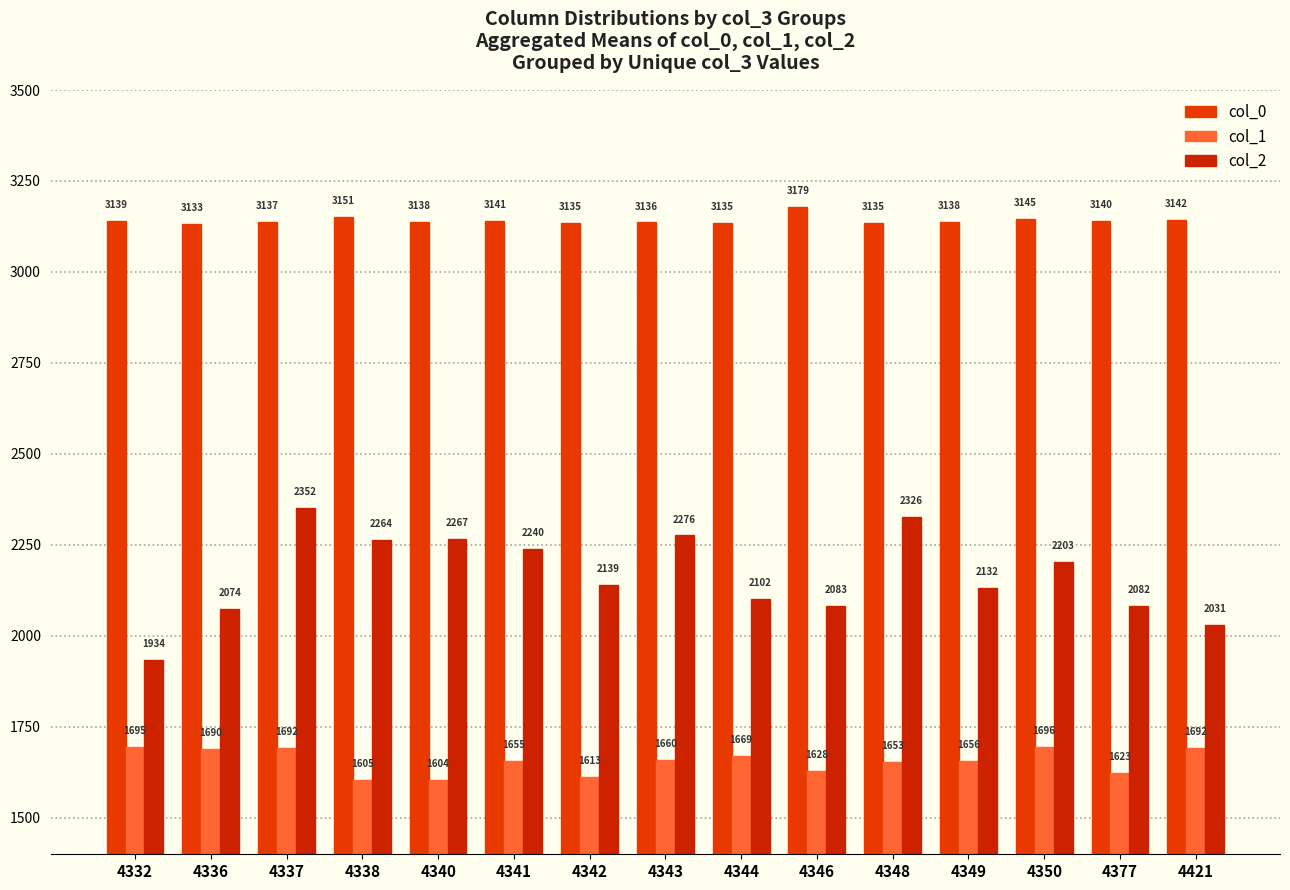

How many bars are there in total?

45